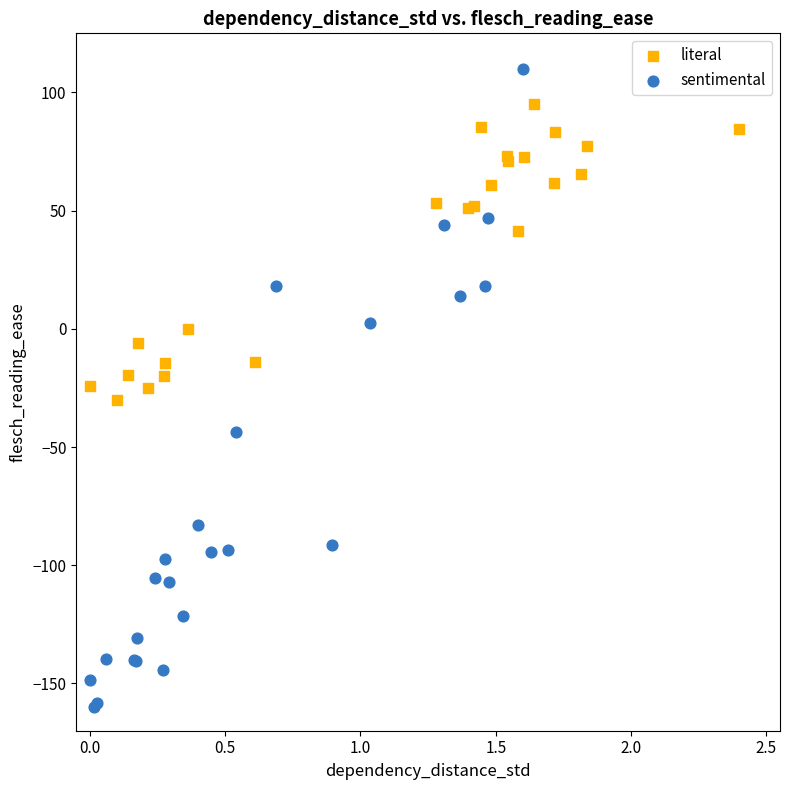

Which series reaches the maximum Y coordinate?

sentimental